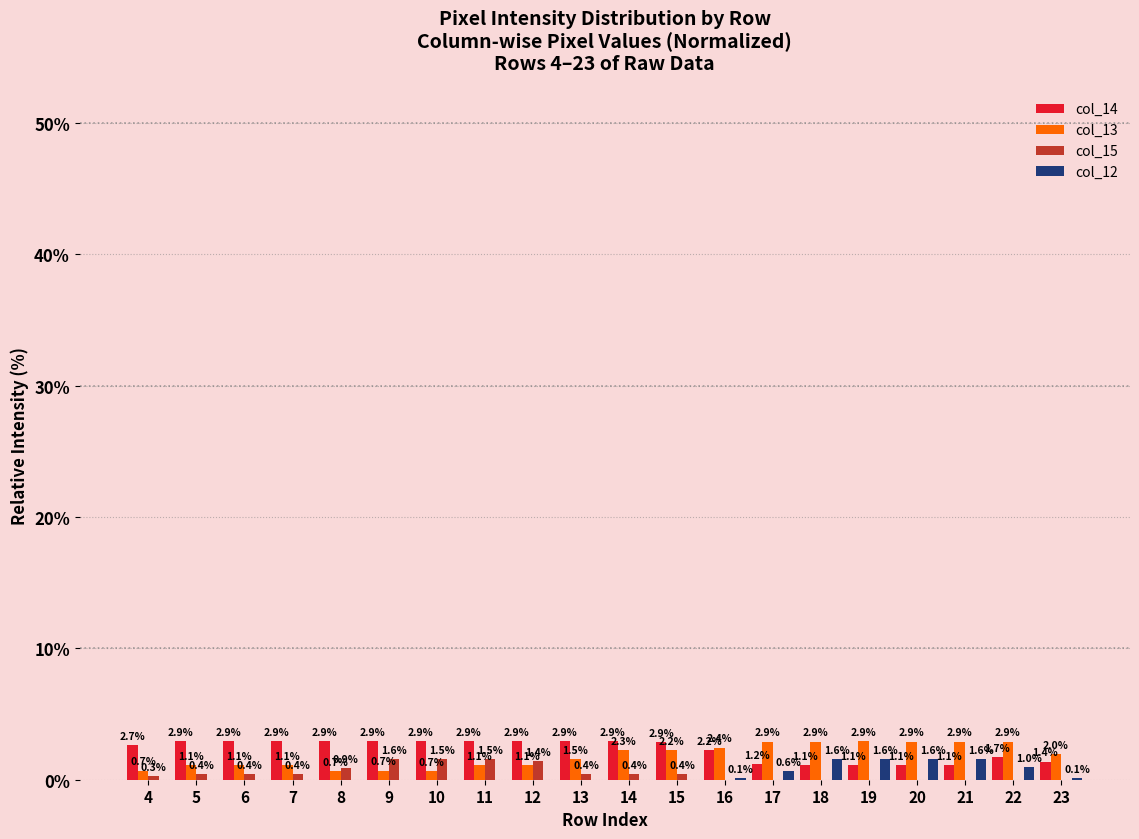

What is the difference between the col_13 values at 22 and 5?

1.8